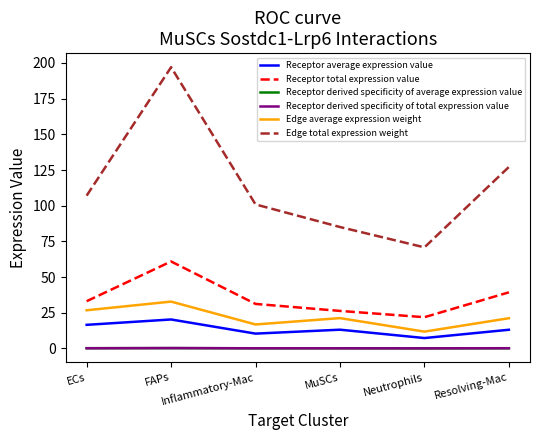

What is the greatest value displayed?

197.1